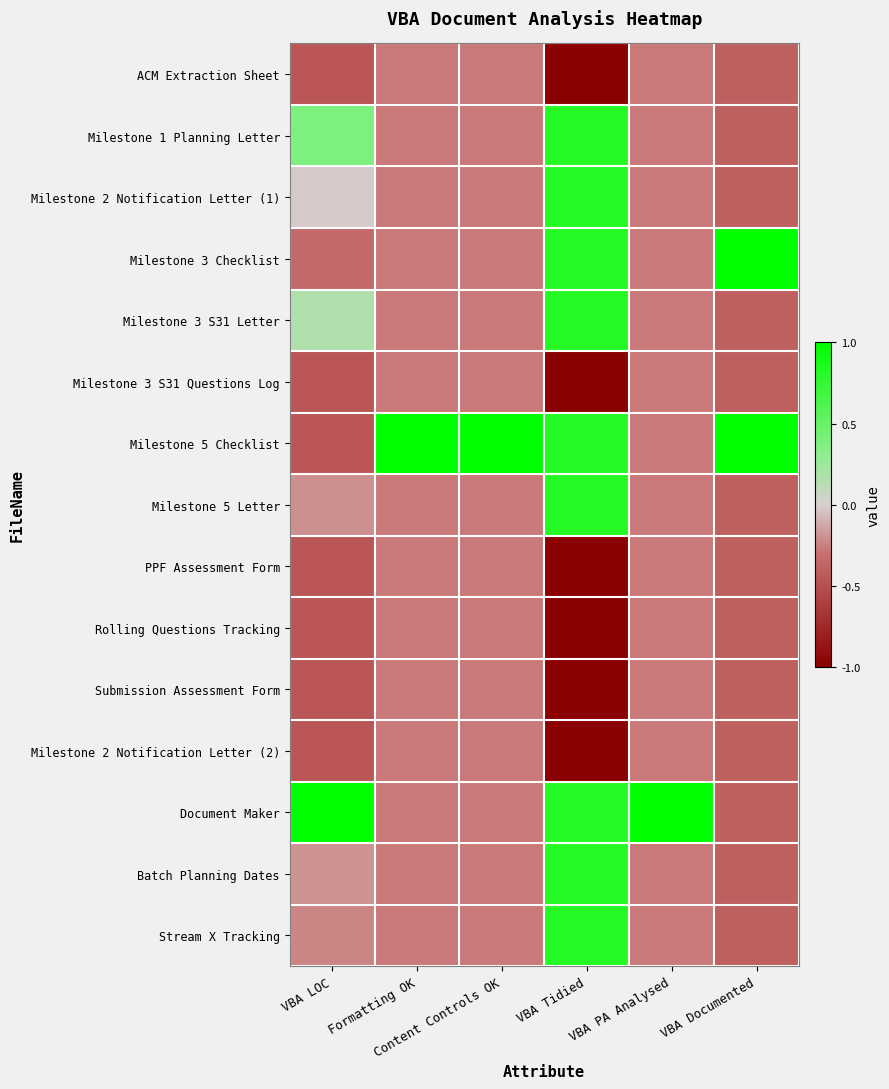

At how many categories does at least one series exceed 0?

6